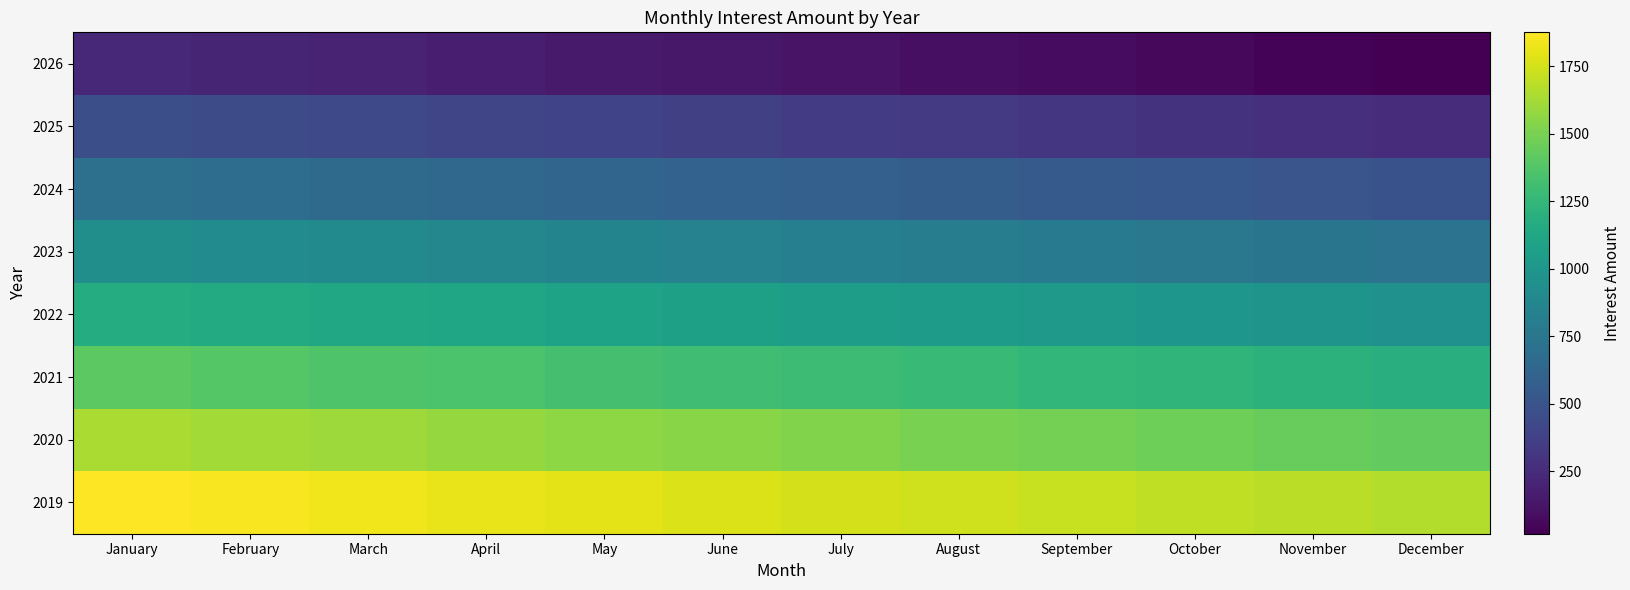

Rank the series at April from lowest to highest value.

2026, 2025, 2024, 2023, 2022, 2021, 2020, 2019